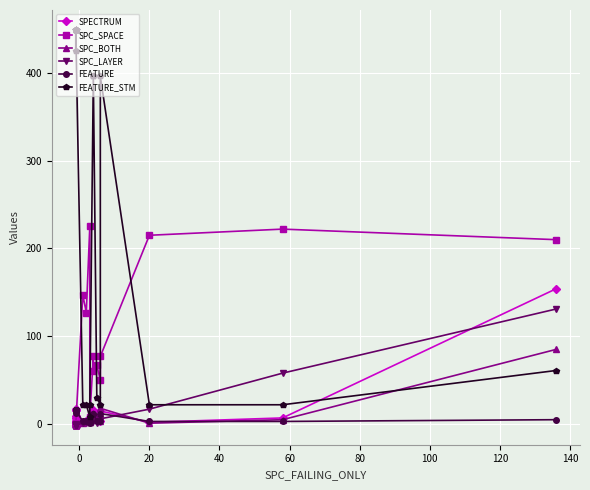

Reading left to right, list all the values displayed in this chart.

SPECTRUM: 2	7	2	7	-1	9	16	4	3	1	17	2	2	16	2	3	3	5	10	16	7	4	15	2	7	154
SPC_SPACE: 0	0	0	0	0	0	0	0	0	0	0	0	0	0	147	127	225	8	77	60	67	50	77	215	222	210
SPC_BOTH: -1	-1	-1	-1	-1	-1	-1	-1	-1	-1	-1	-1	-1	-1	1	2	2	2	13	11	5	3	18	1	5	85
SPC_LAYER: -1	-1	-1	-1	-1	-1	-1	-1	-1	-1	-1	-1	-1	-1	1	2	2	3	4	4	1	3	6	17	58	131
FEATURE: 16	13	16	16	16	16	16	16	16	16	16	16	16	16	3	3	1	3	12	12	4	3	12	3	3	5
FEATURE_STM: 449	425	449	449	449	449	449	449	449	449	449	449	449	449	22	22	8	22	396	396	30	22	396	22	22	61